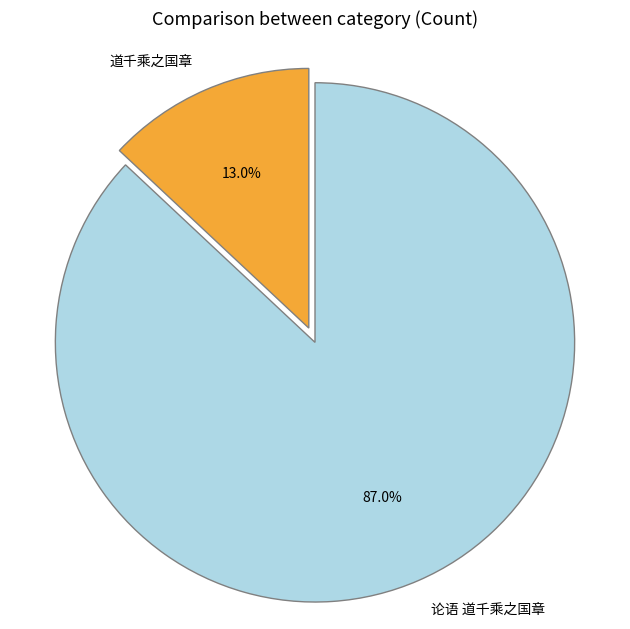

Which has a higher value, 道千乘之国章 or 论语 道千乘之国章?

论语 道千乘之国章